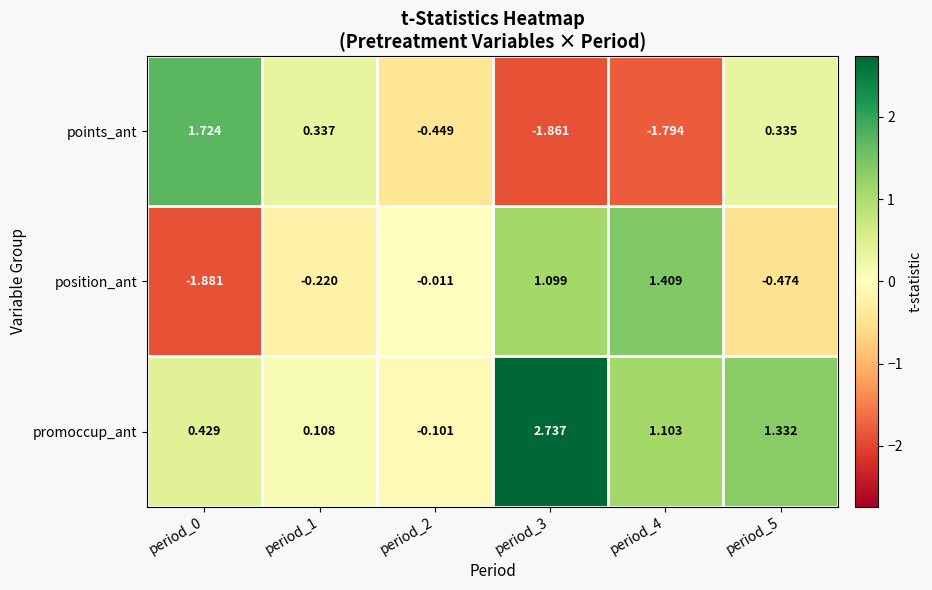

At period_4, list the series in order from smallest to largest.

points_ant, promoccup_ant, position_ant